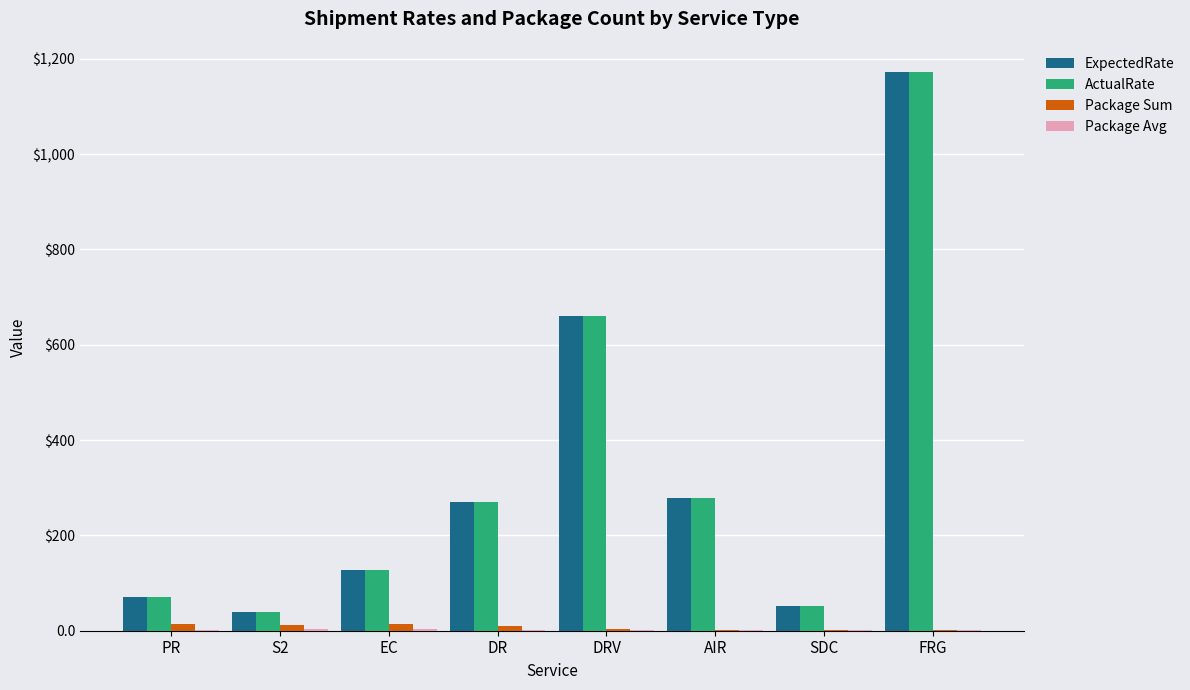

Does the chart contain stacked bars?

No